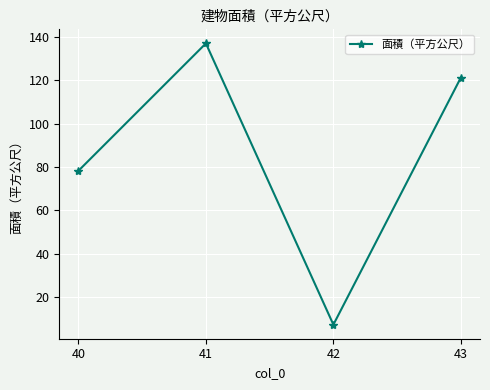

At which category does the data reach its first local peak?

41